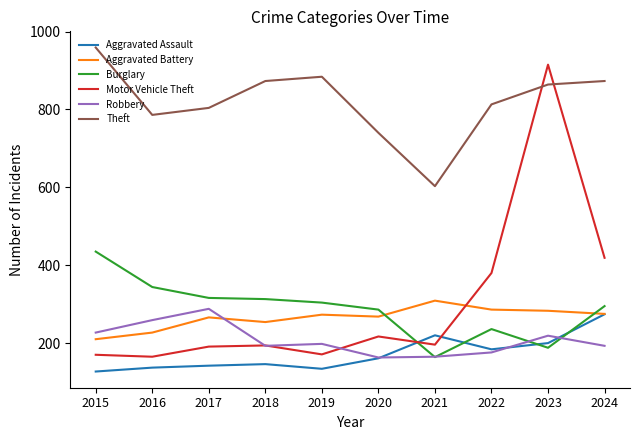

What are all the series names shown in the legend?

Aggravated Assault, Aggravated Battery, Burglary, Motor Vehicle Theft, Robbery, Theft